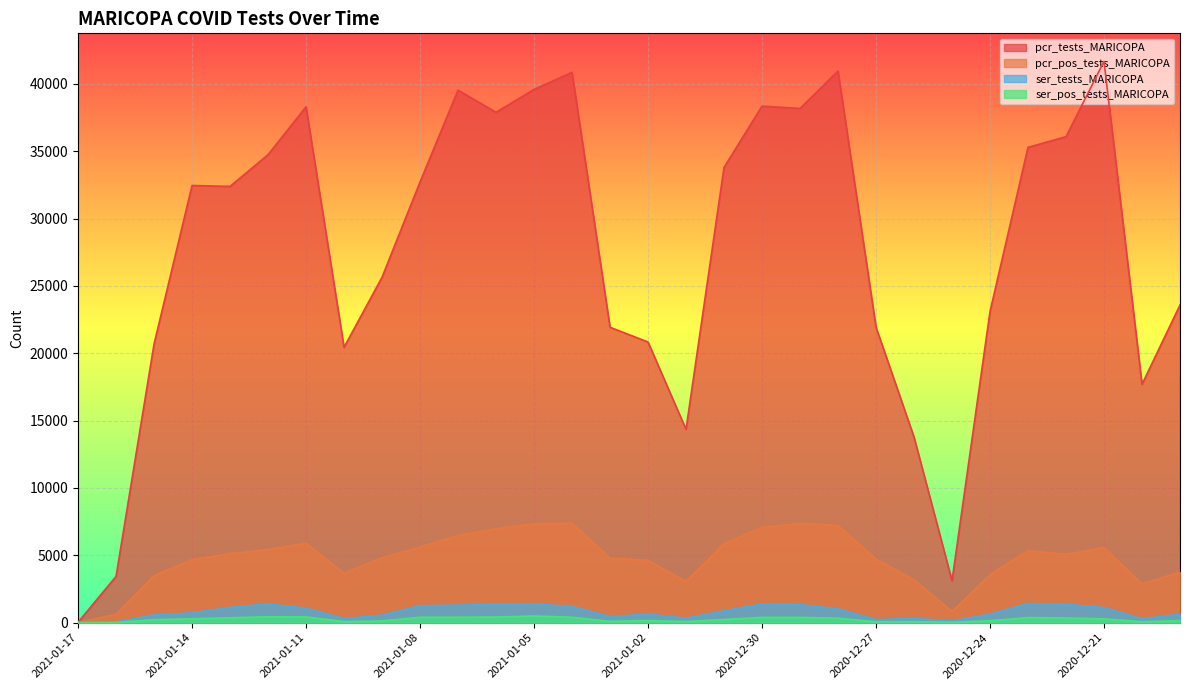

Rank the categories by ser_tests_MARICOPA value from highest to lowest.

2020-12-23, 2020-12-30, 2021-01-12, 2021-01-05, 2021-01-06, 2020-12-22, 2020-12-29, 2021-01-07, 2021-01-08, 2021-01-04, 2021-01-13, 2020-12-21, 2021-01-11, 2020-12-28, 2020-12-31, 2021-01-14, 2021-01-02, 2020-12-19, 2020-12-24, 2021-01-15, 2021-01-09, 2021-01-03, 2021-01-01, 2020-12-26, 2021-01-10, 2020-12-20, 2020-12-27, 2020-12-25, 2021-01-16, 2021-01-17